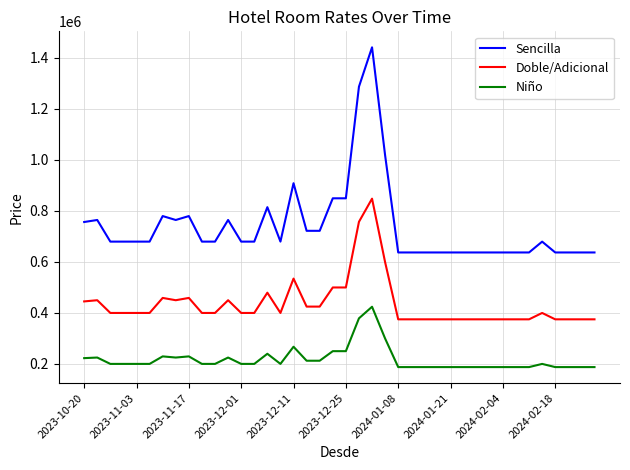

What are all the series names shown in the legend?

Sencilla, Doble/Adicional, Niño